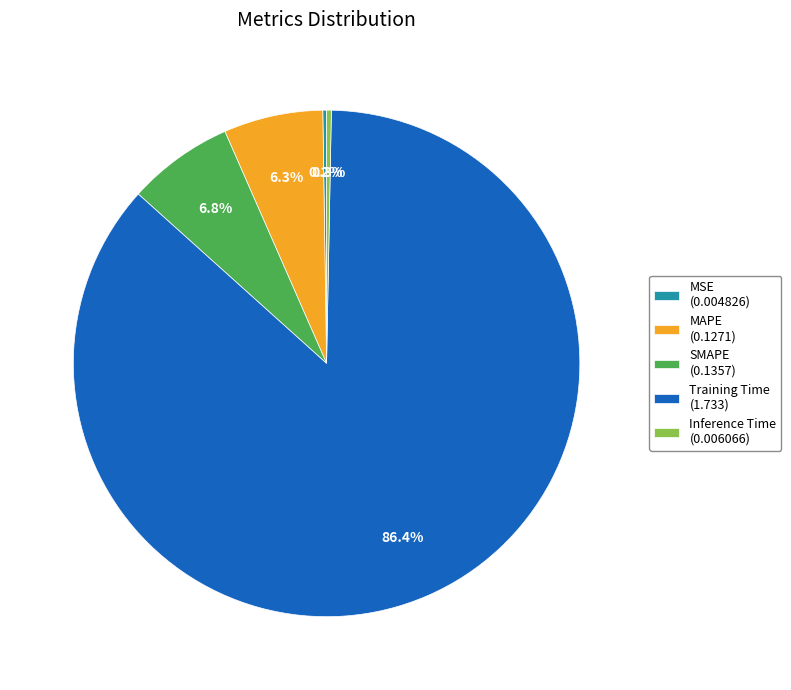

To the nearest percent, what portion does MAPE represent?

6%